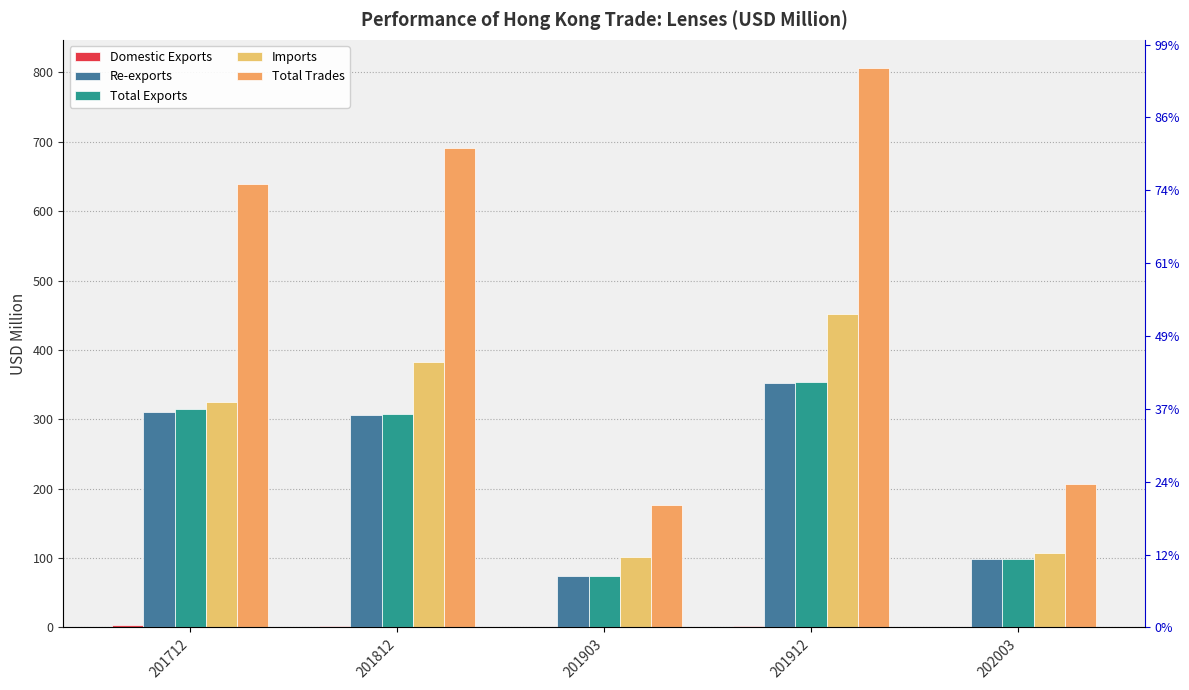

List the series in order of their peak value, lowest first.

Domestic Exports, Re-exports, Total Exports, Imports, Total Trades